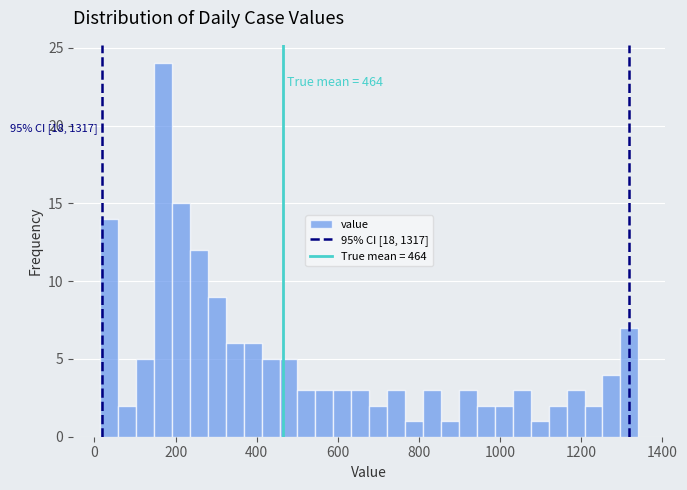

Around what value on the x-axis is the tallest bar? Give the approximate position of its centre, as read against the axis.

160